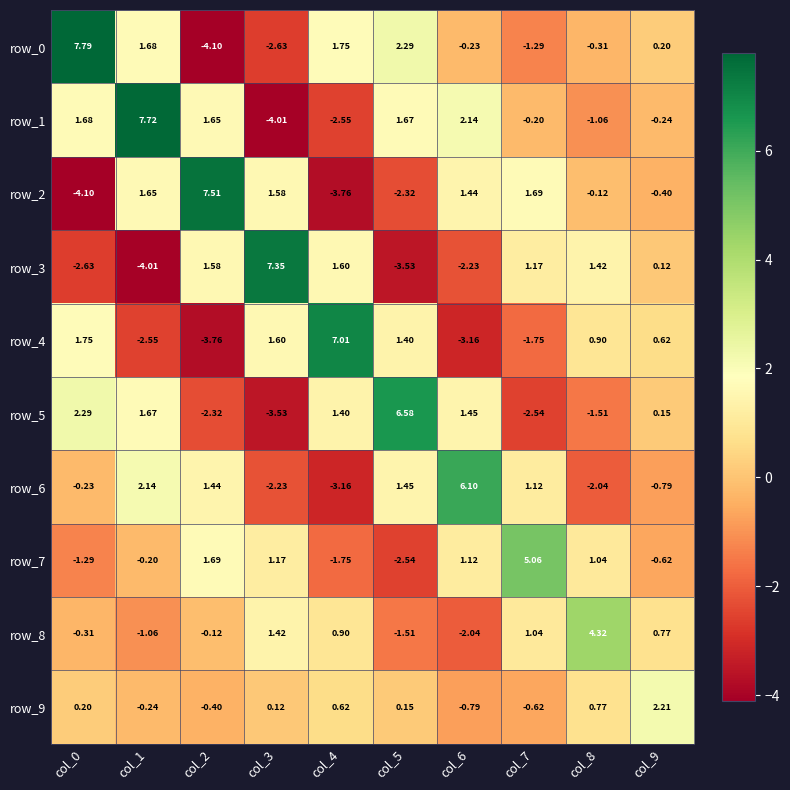

Is the value of row_4 at col_9 greater than the value of row_2 at col_0?

Yes